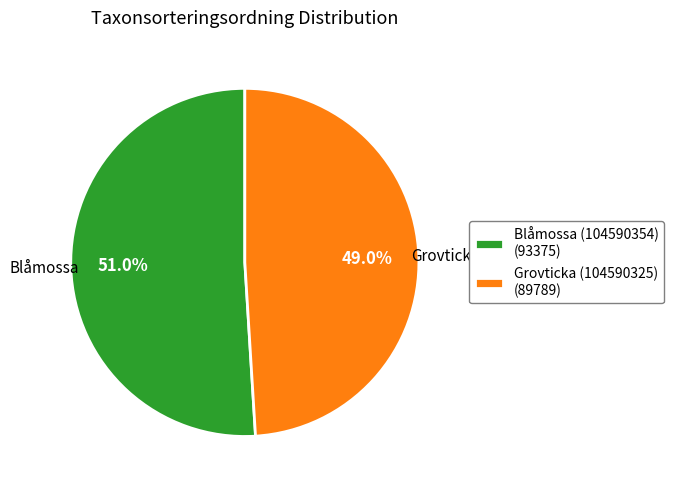

How many segments does this pie chart have?

2